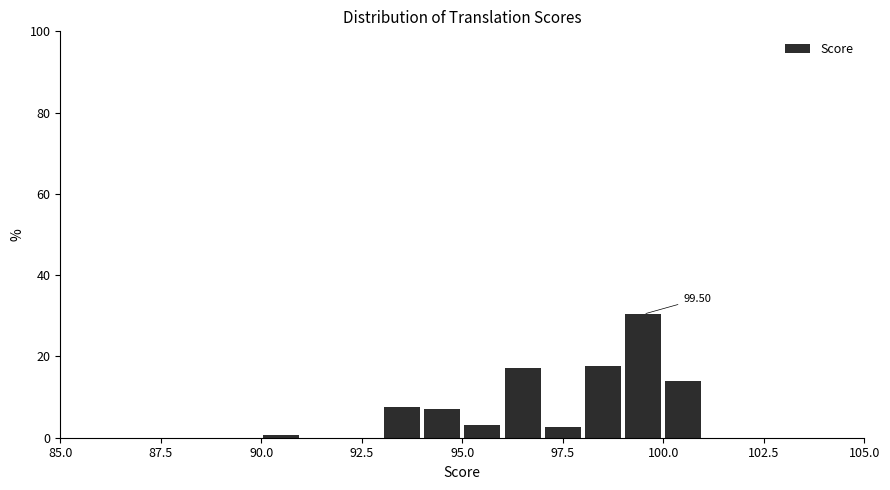

Read against the x-axis, roughly where is the centre of the tallest bar?

99.5